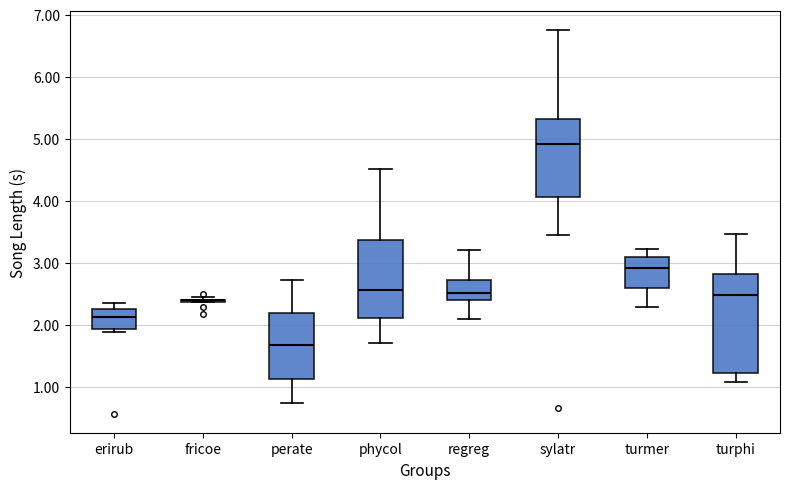

Reading left to right, transcribe this box plot: for each box, give where its median line is, the range the box spans, and where its two whiskers end, as read against the y-axis. The values are not printed on the chart, so give them approximately, as read against the axis.

erirub: median 2.1, box 1.9 to 2.3, whiskers 1.9 (just below the box's lower edge) to 2.4
fricoe: box collapsed to a line at 2.4, whiskers 2.4 to 2.5
perate: median 1.7, box 1.1 to 2.2, whiskers 0.7 to 2.7
phycol: median 2.6, box 2.1 to 3.4, whiskers 1.7 to 4.5
regreg: median 2.5, box 2.4 to 2.7, whiskers 2.1 to 3.2
sylatr: median 4.9, box 4.1 to 5.3, whiskers 3.5 to 6.8
turmer: median 2.9, box 2.6 to 3.1, whiskers 2.3 to 3.2
turphi: median 2.5, box 1.2 to 2.8, whiskers 1.1 to 3.5